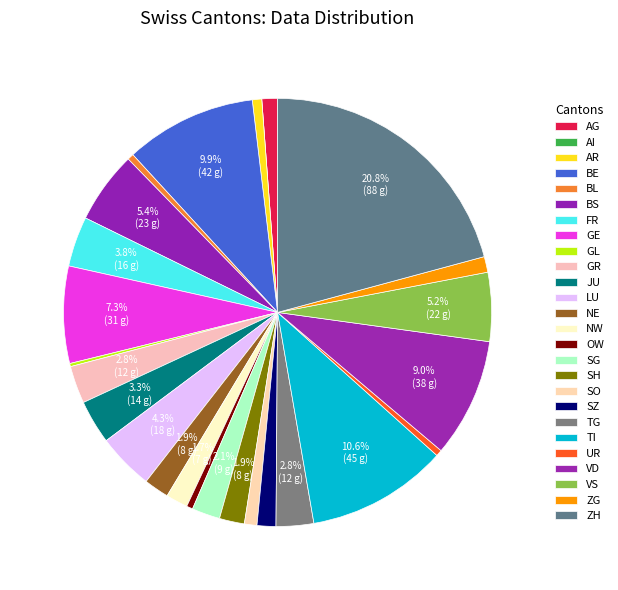

Is TG the majority of the pie?

No